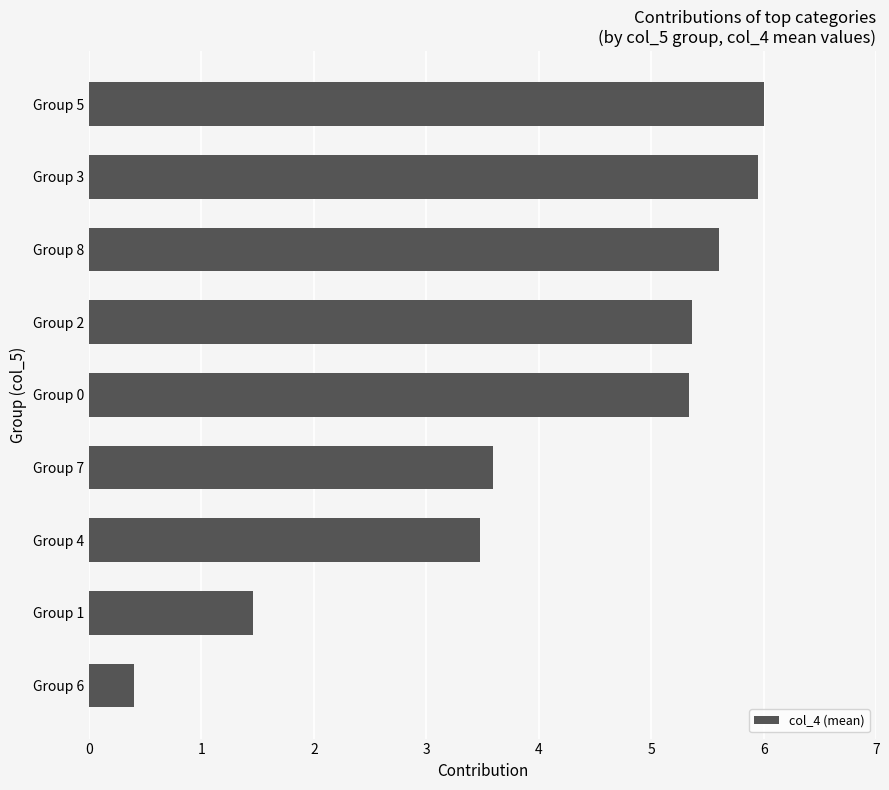

True or false: the data shows 6.0 at Group 5.

True